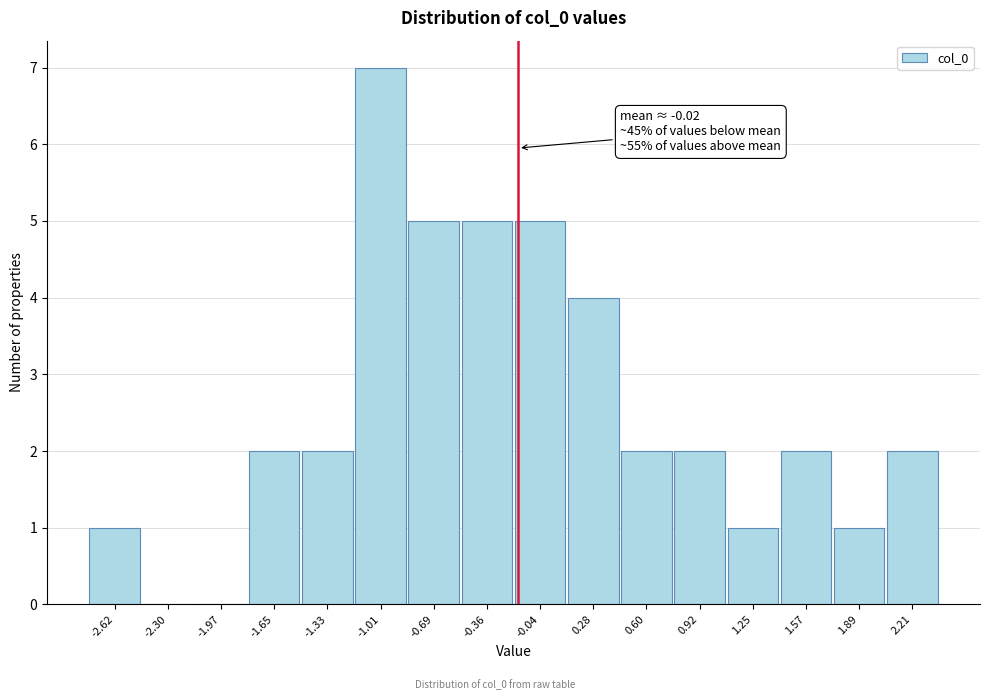

Reading left to right, extract all data points from this chart.

-2.62=1	-2.30=0	-1.97=0	-1.65=2	-1.33=2	-1.01=7	-0.69=5	-0.36=5	-0.04=5	0.28=4	0.60=2	0.92=2	1.25=1	1.57=2	1.89=1	2.21=2